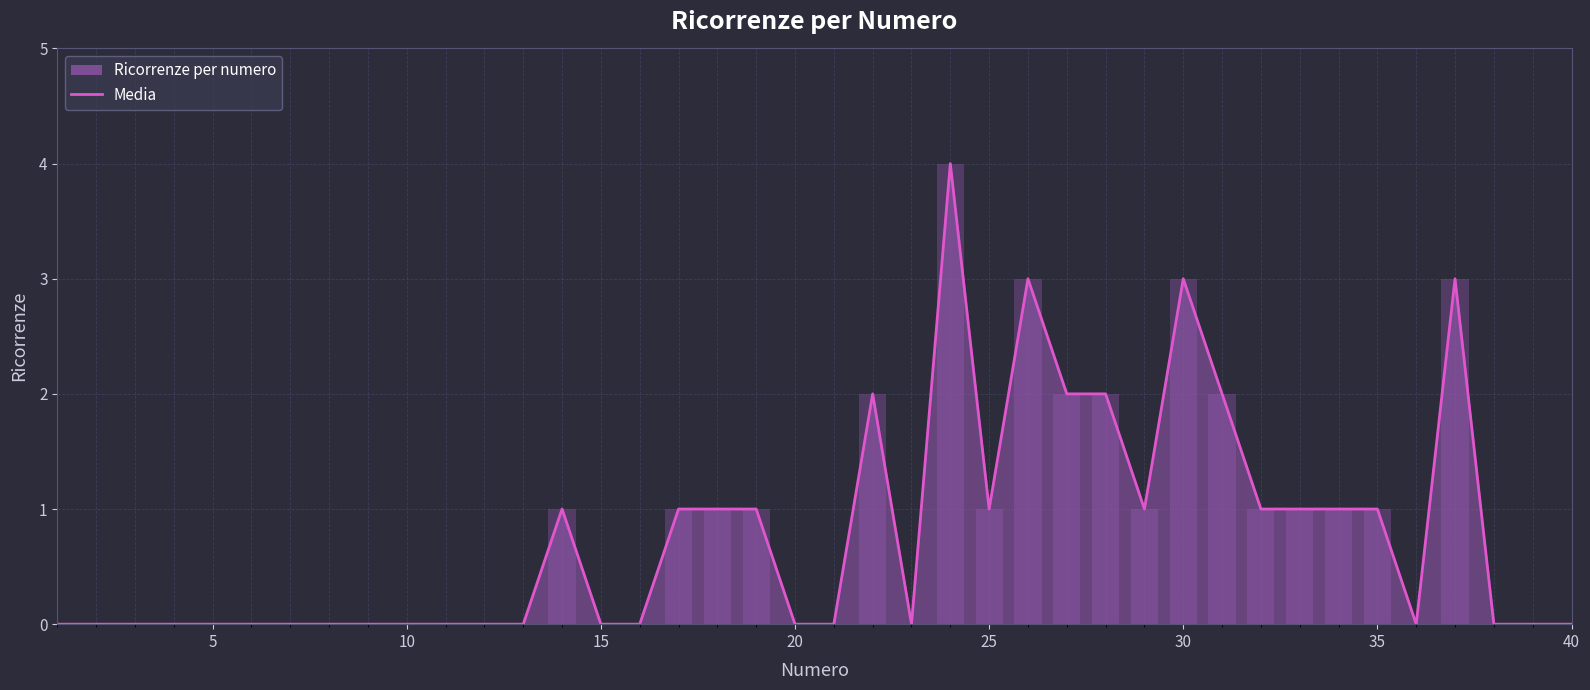

Where is the data nearest to the value 2?

22